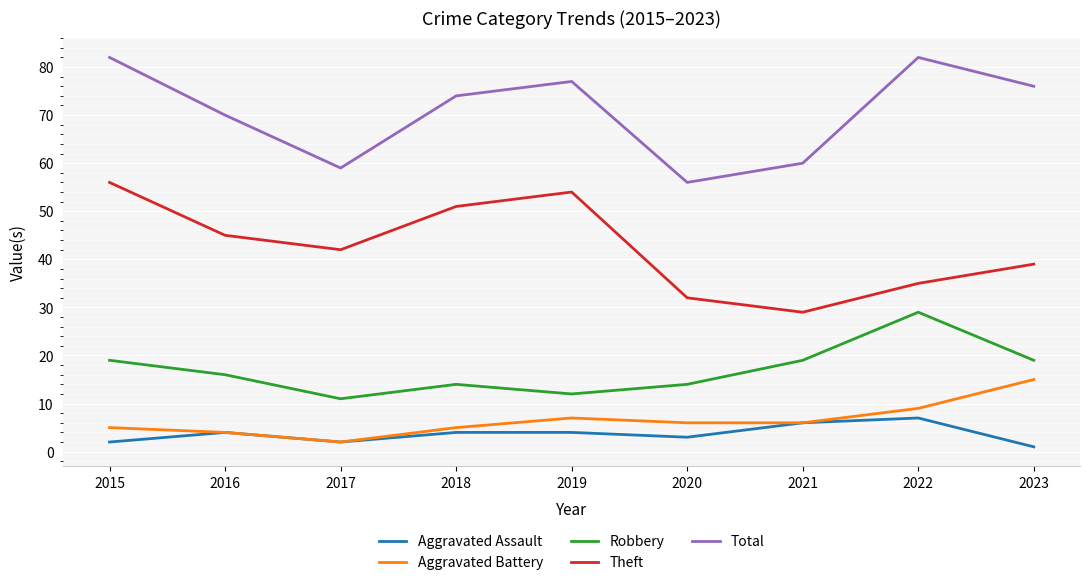

At which label does Theft first exceed 42?

2015